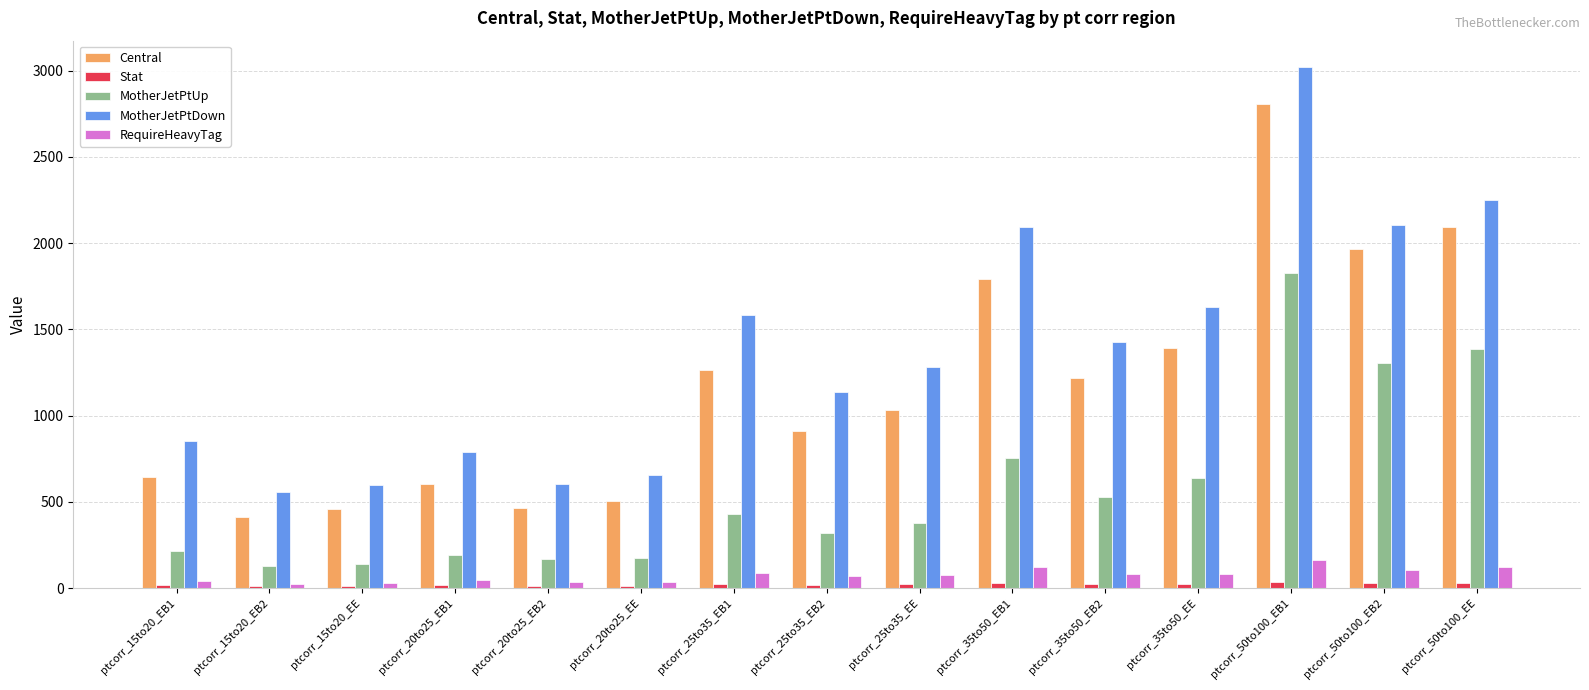

What are all the series names shown in the legend?

Central, Stat, MotherJetPtUp, MotherJetPtDown, RequireHeavyTag